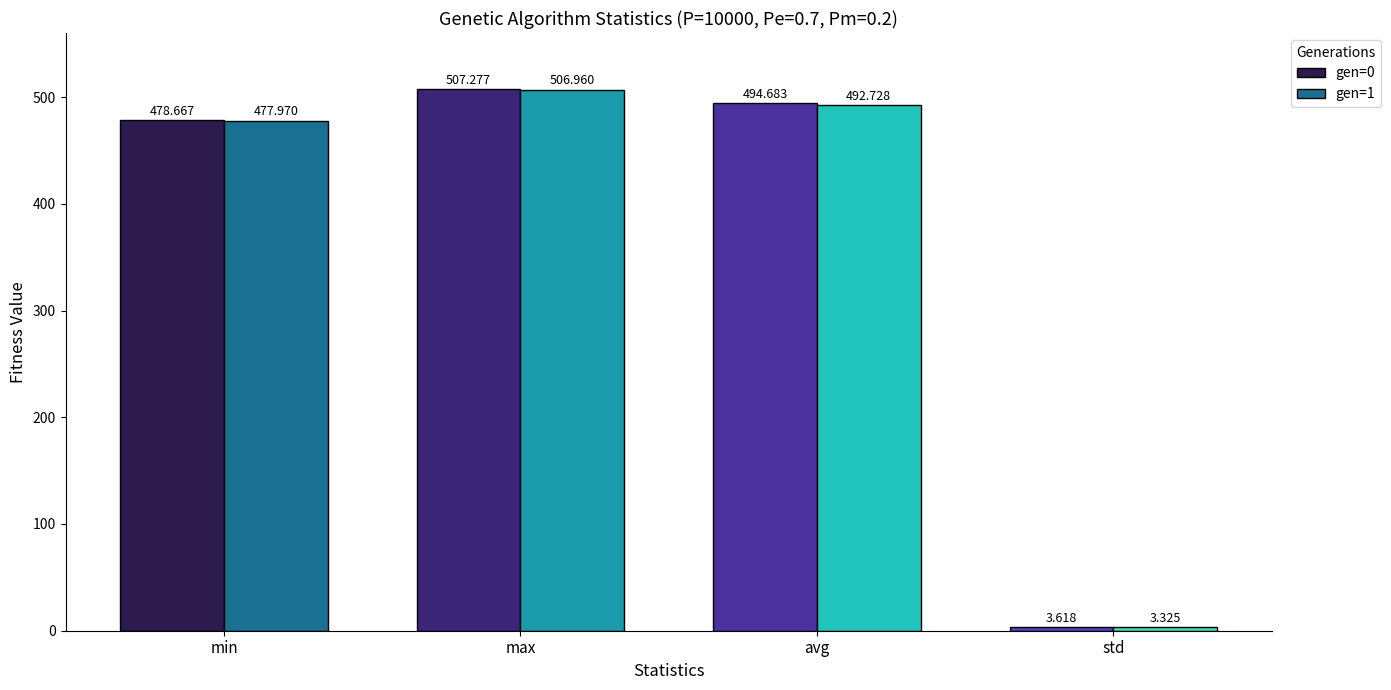

What is the total value across all series at min?

956.6